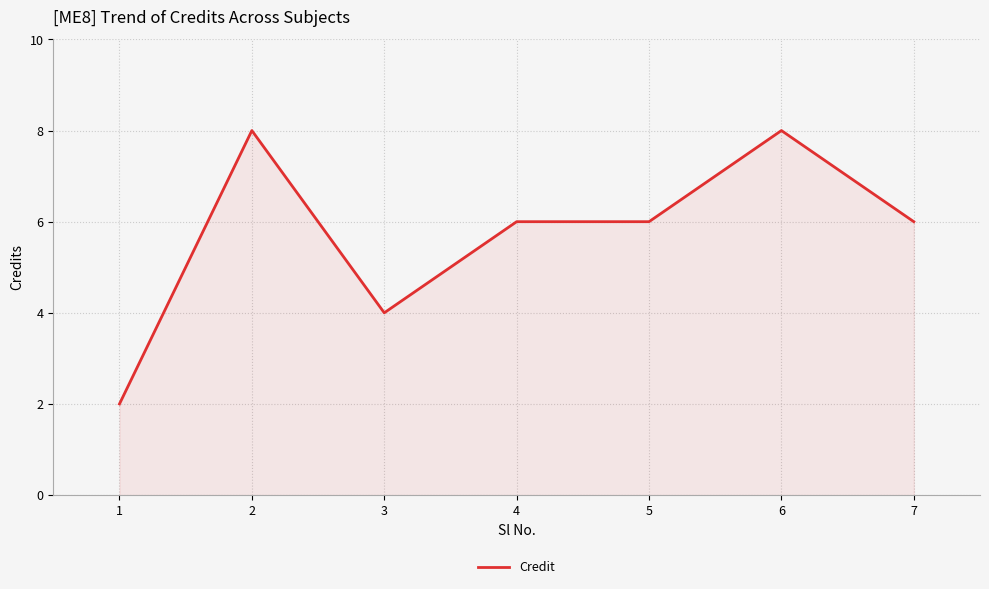

How many lines are shown in the chart?

1